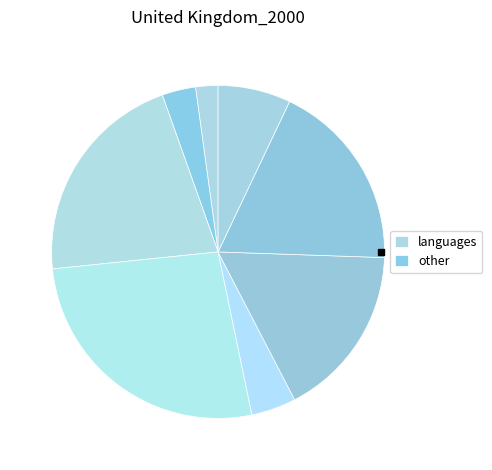

Count the number of slices in the pie.

8